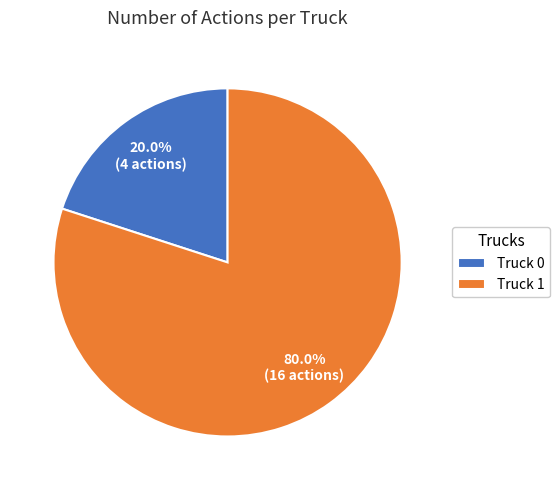

Is the sum of Truck 0 and Truck 1 greater than half?

Yes